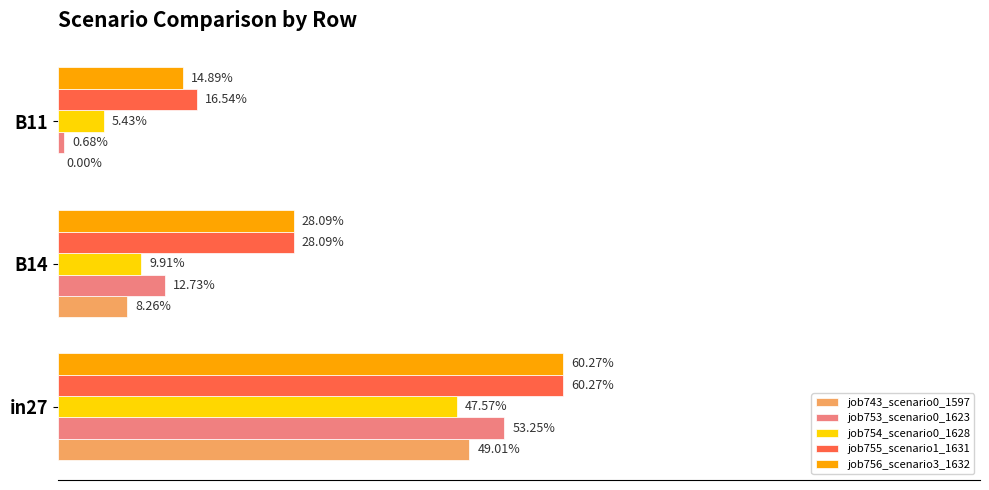

Does the chart contain stacked bars?

No